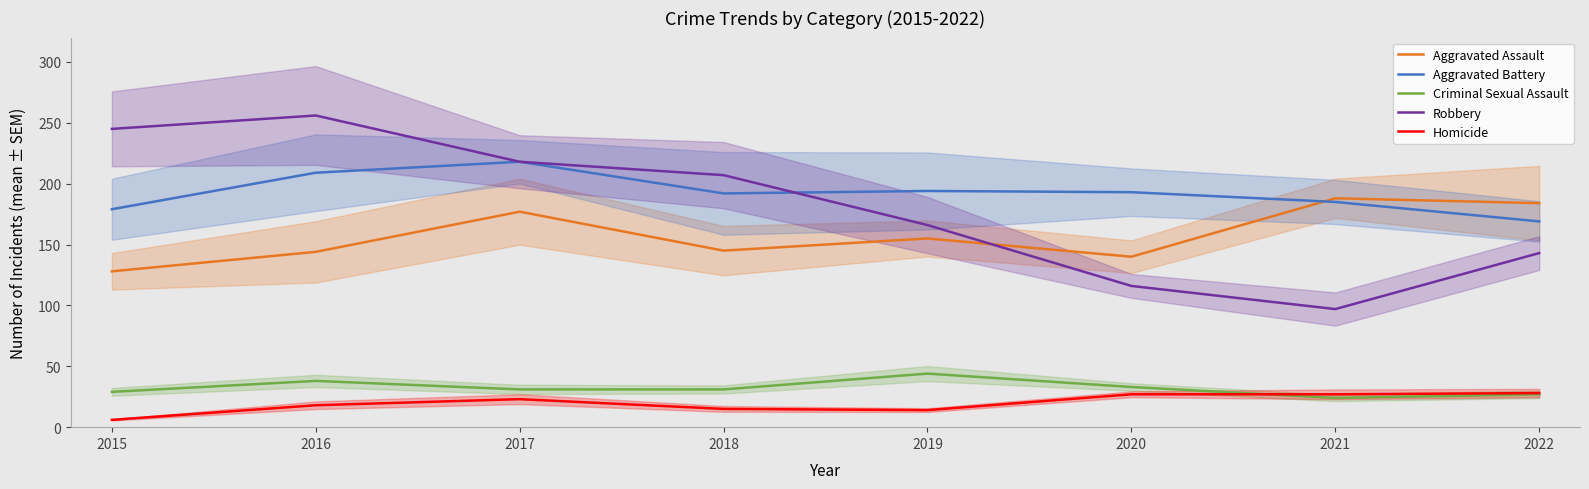

What is the difference between the Robbery values at 2018 and 2019?

41